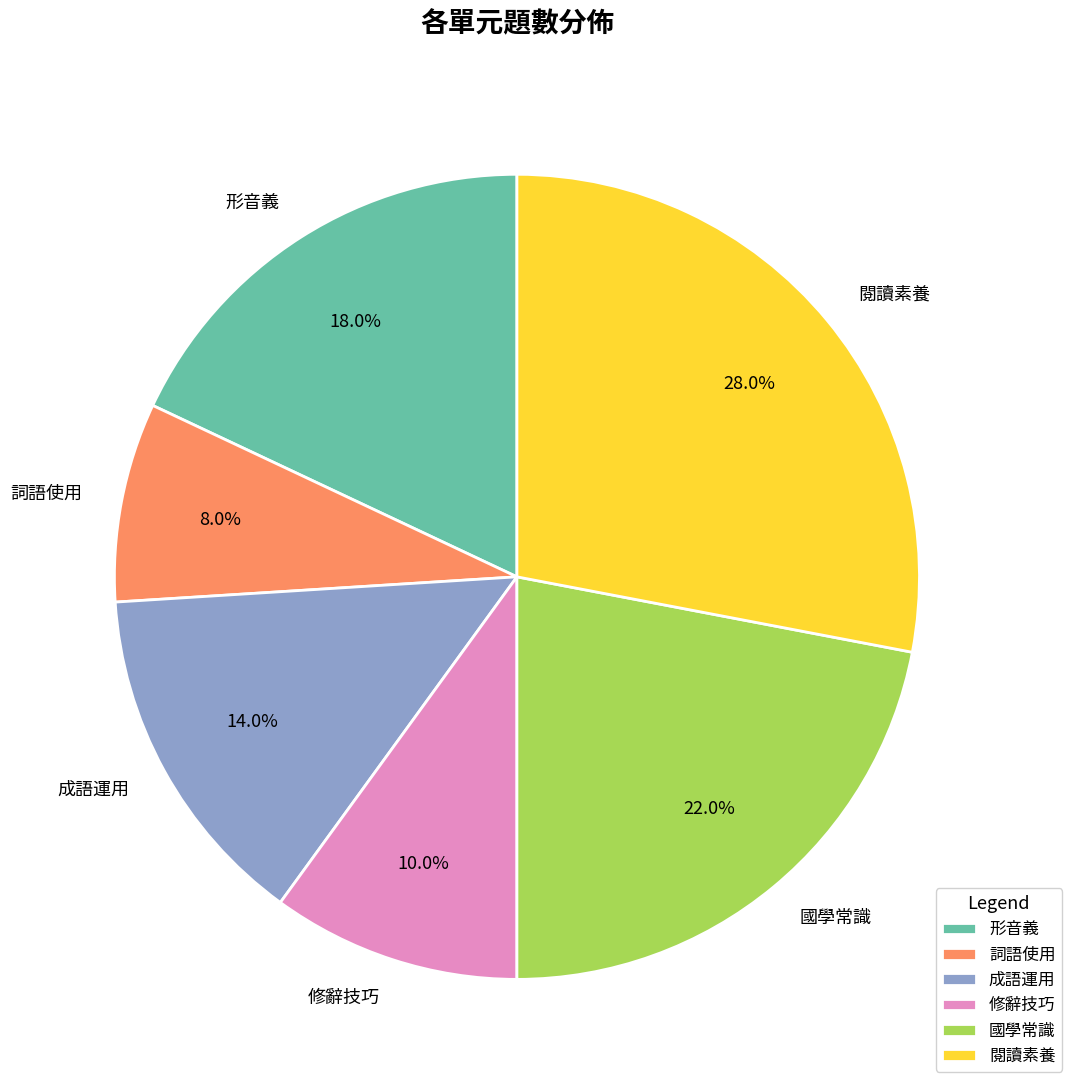

To the nearest percent, what is the difference between the largest and smallest slice percentages?

20%